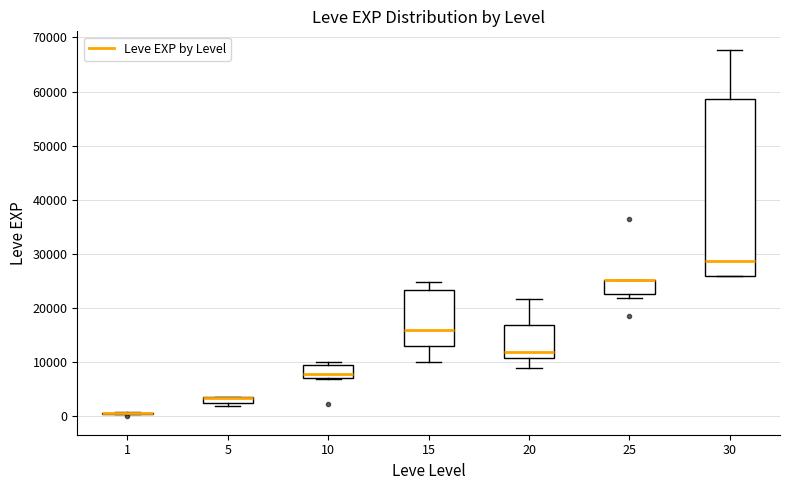

Which box is the tallest, from its lower edge to its upper edge?

30